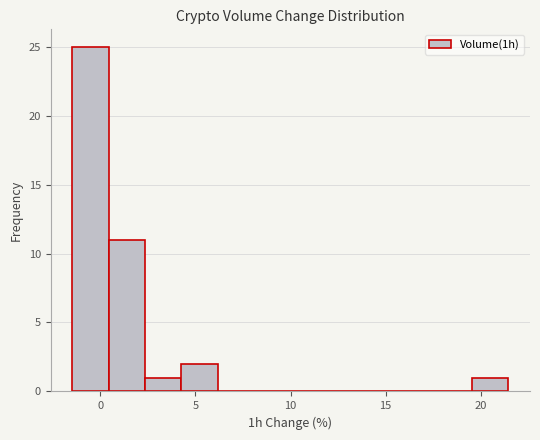

Around what value on the x-axis is the tallest bar? Give the approximate position of its centre, as read against the axis.

-0.5